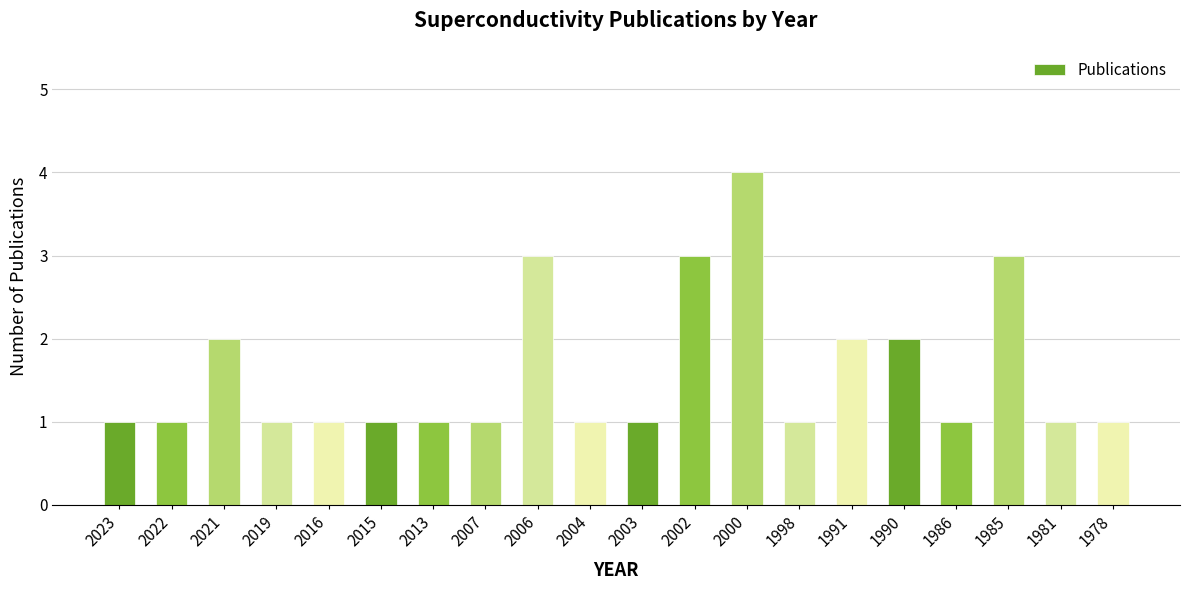

What is the difference between the values at 2021 and 1985?

1